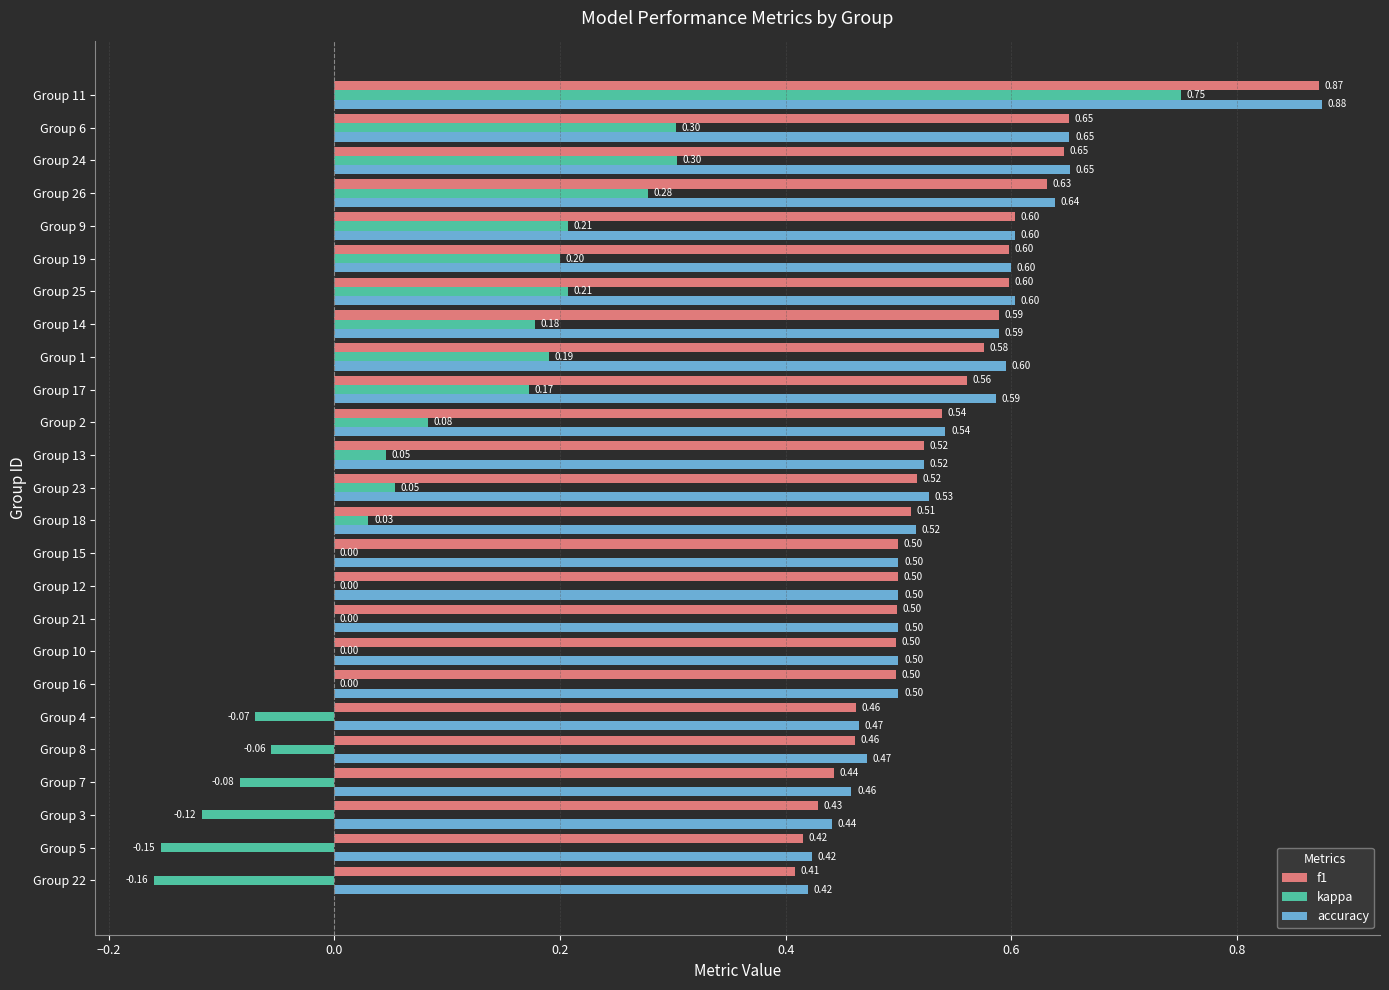

At which label does f1 reach its peak?

Group 11